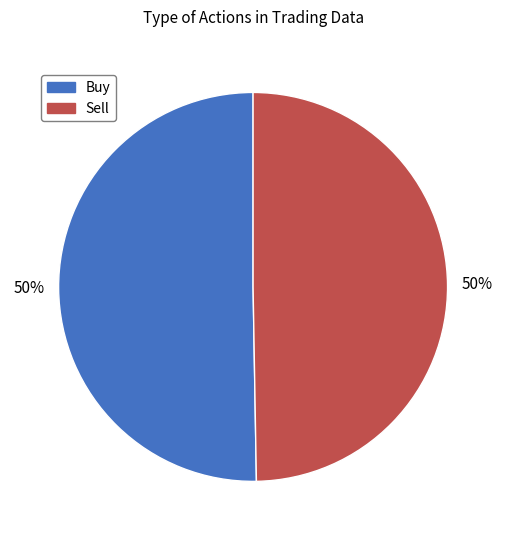

To the nearest percent, what percentage of the pie is Sell?

50%